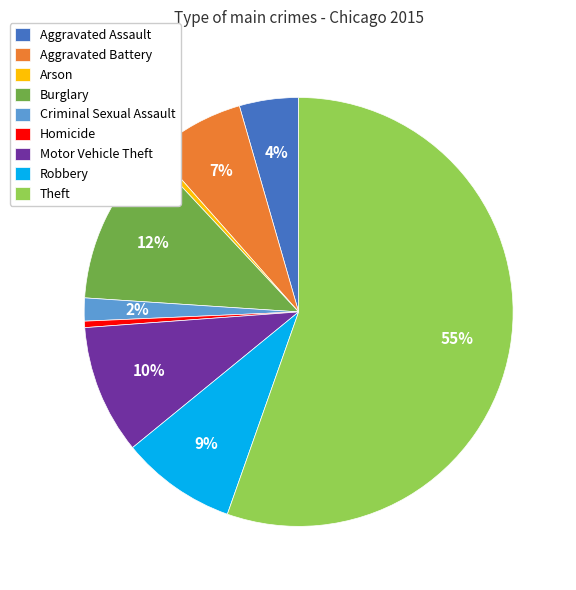

What percentage is the Robbery slice, to the nearest percent?

9%